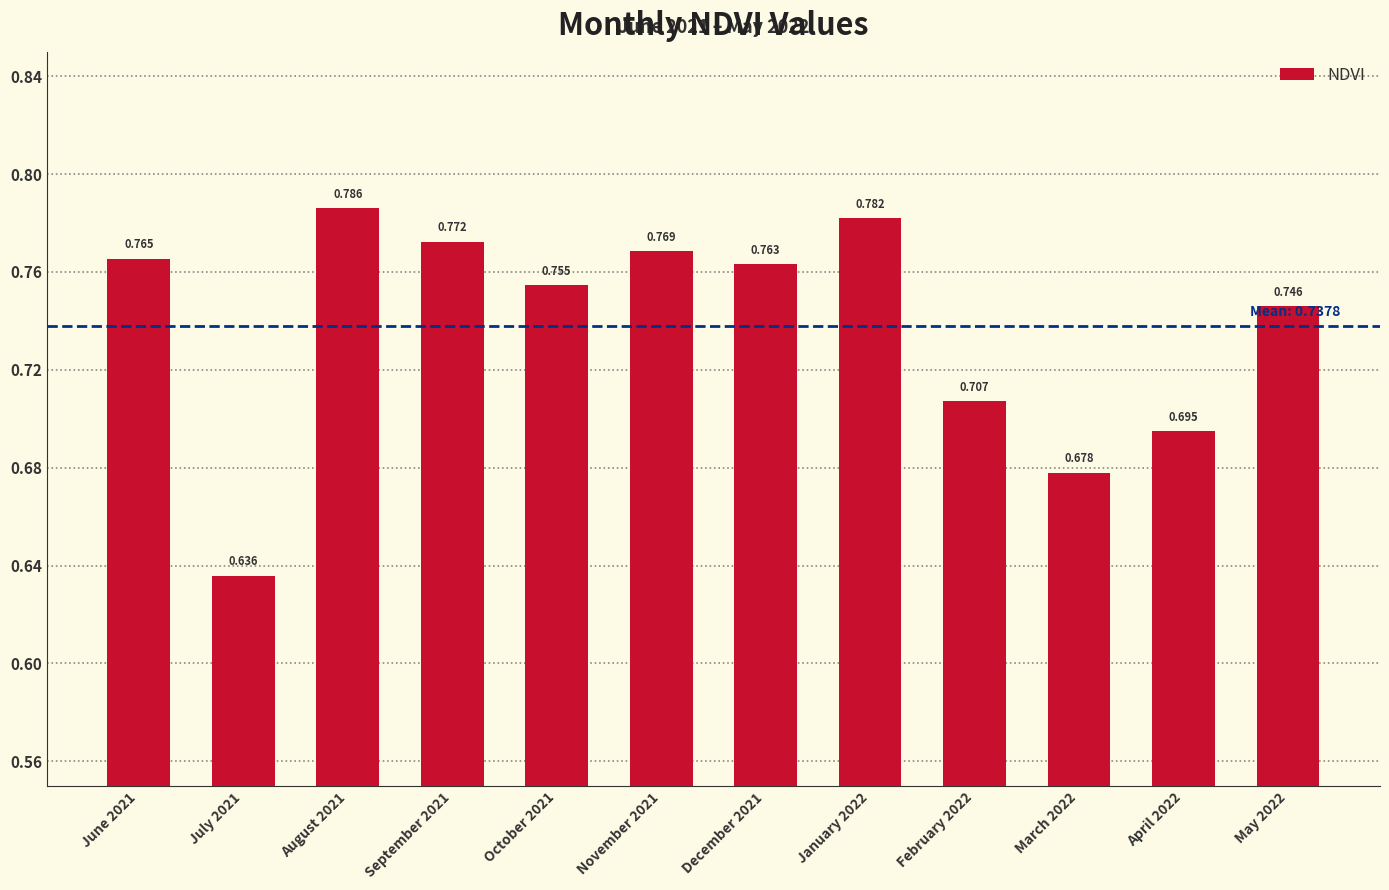

What is the sum of all values?

8.9